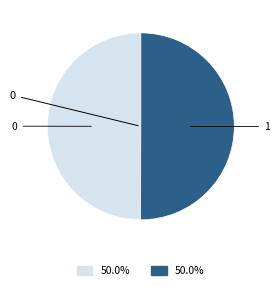

Which category has the biggest portion of the pie?

1